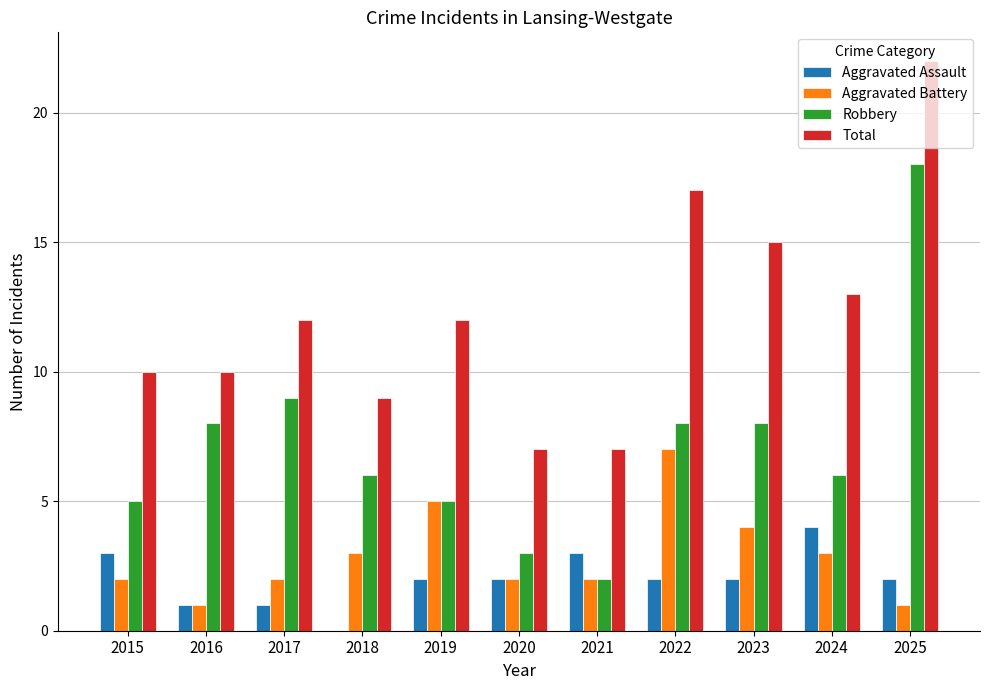

Which series has the largest range (max minus min)?

Robbery